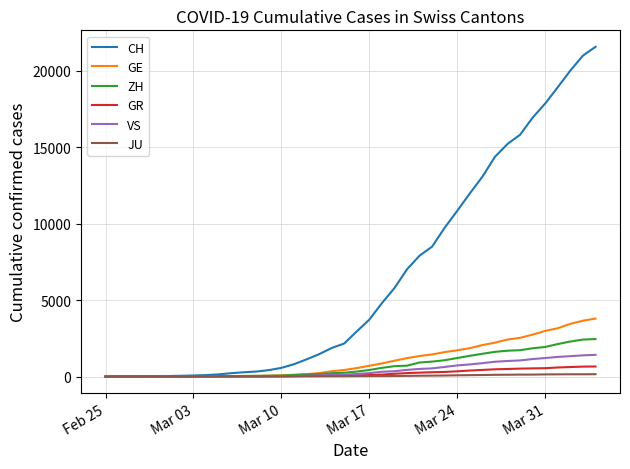

Which series has the largest range (max minus min)?

CH